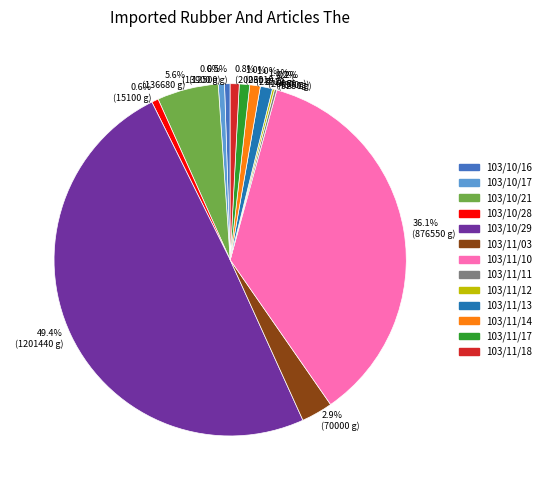

Approximately how many times larger is the value at 103/11/14 compared to 103/10/16?

1.9